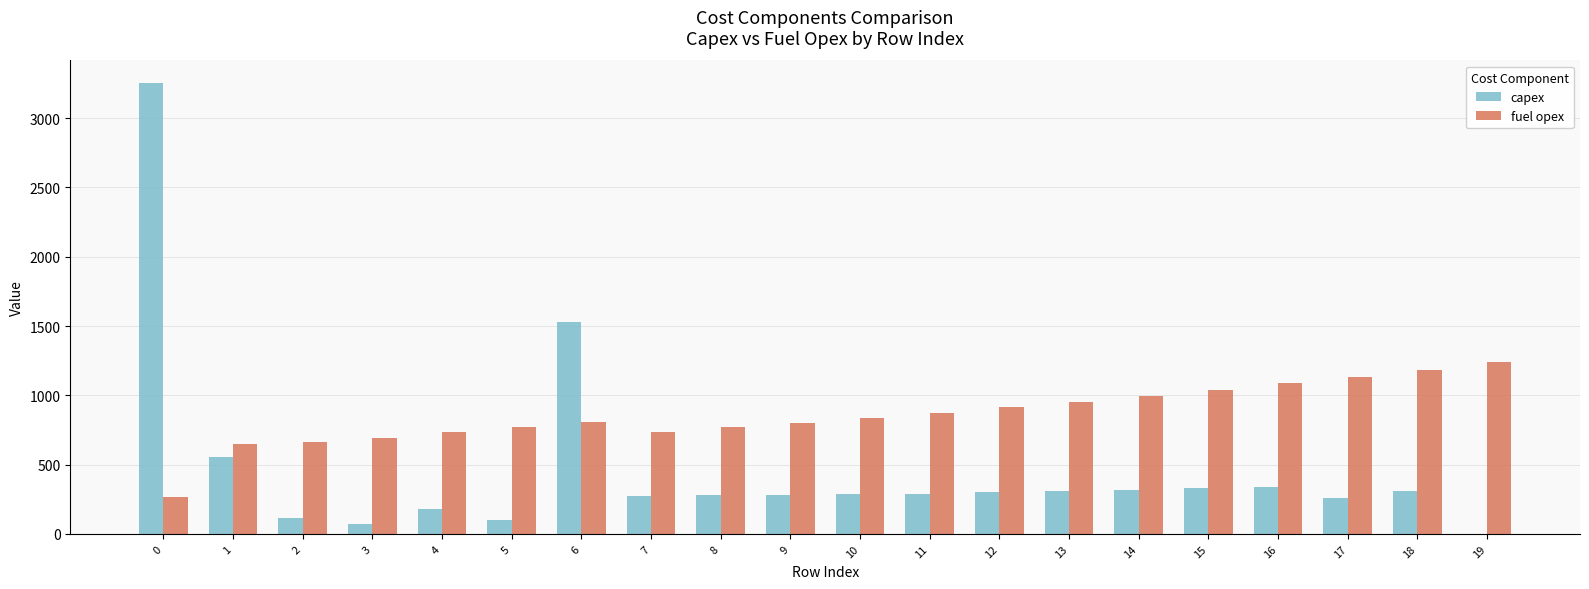

What is the sum of the capex values at 6 and 5?

1631